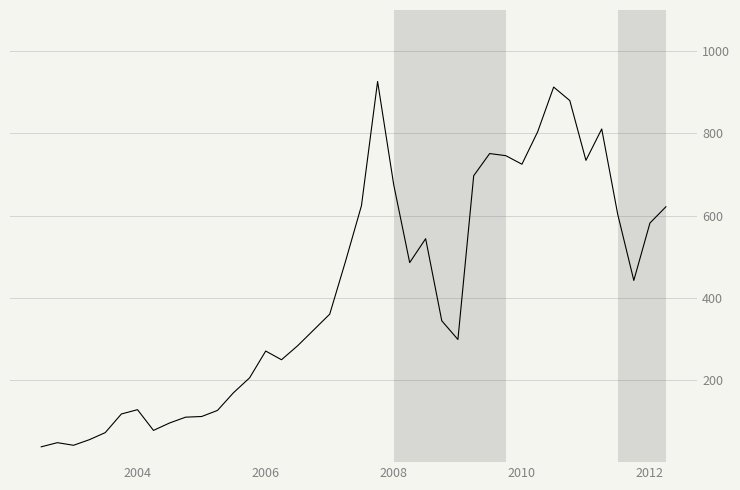

What is the smallest value displayed?

37.3